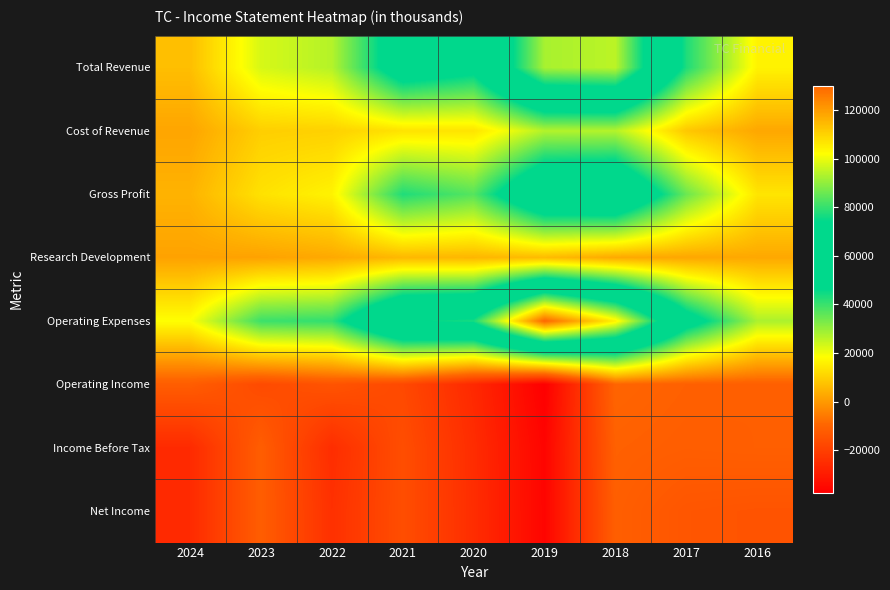

Which series has the widest spread of values?

Operating Expenses